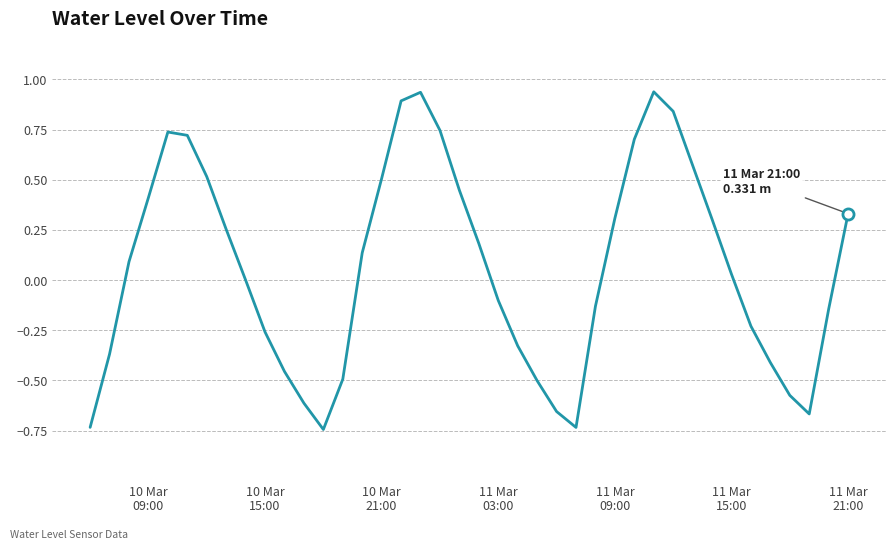

What is the difference between the maximum and minimum values?

1.7